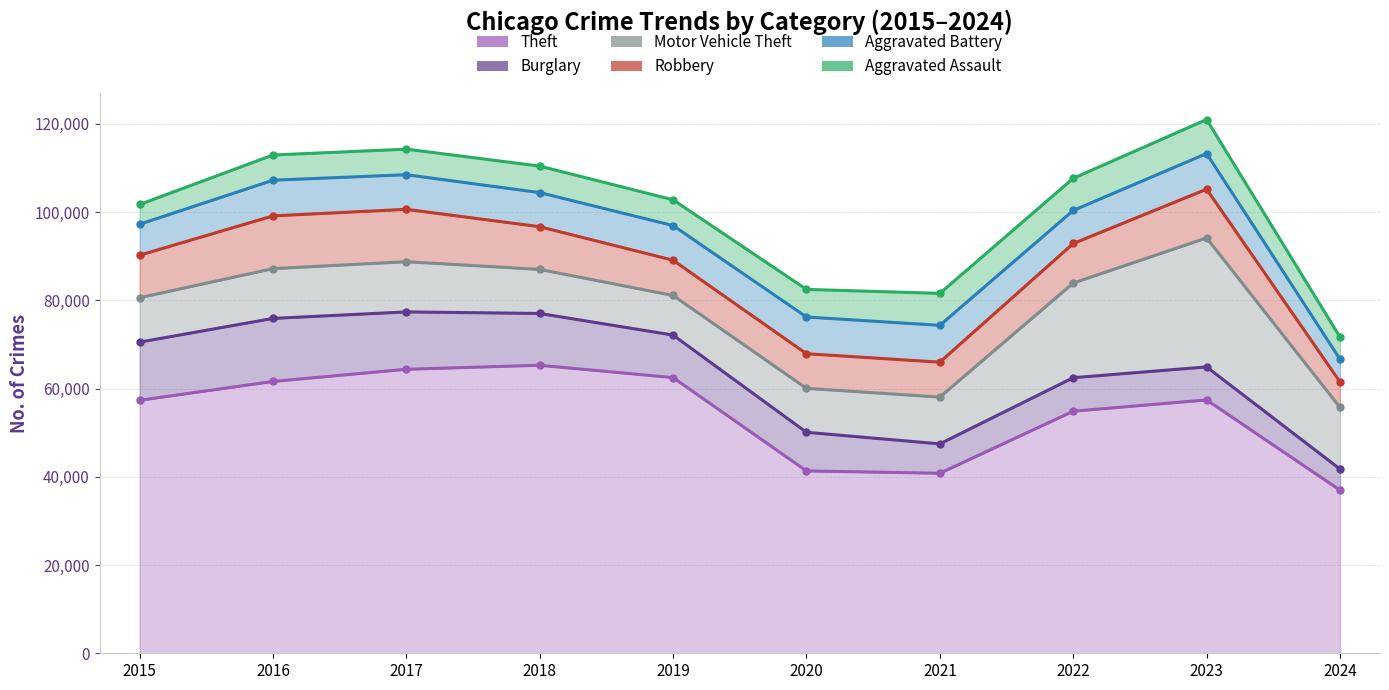

What is the value of the Theft point at the 2nd from the left?

61623